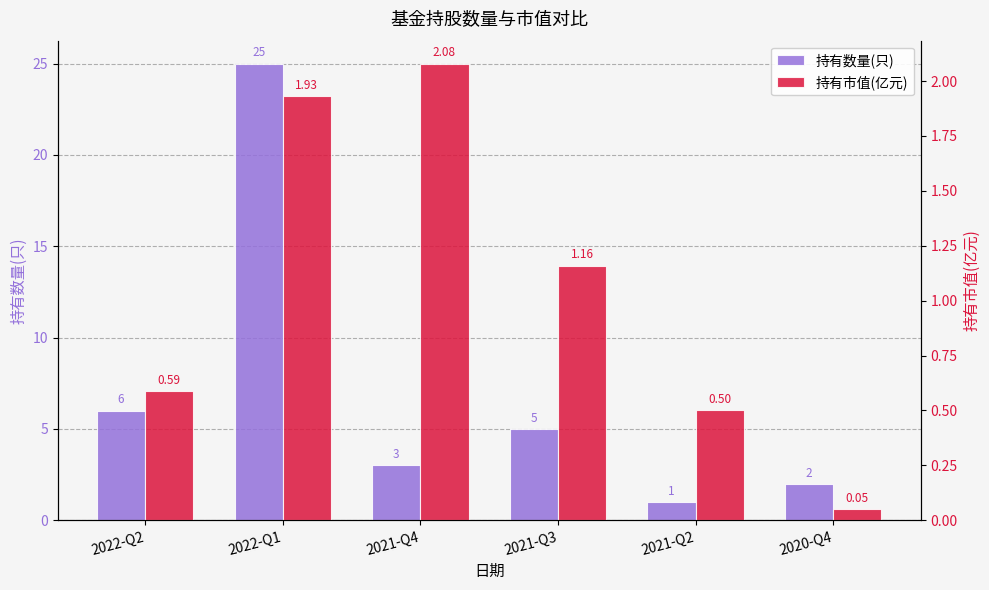

At how many categories does at least one series exceed 18?

1